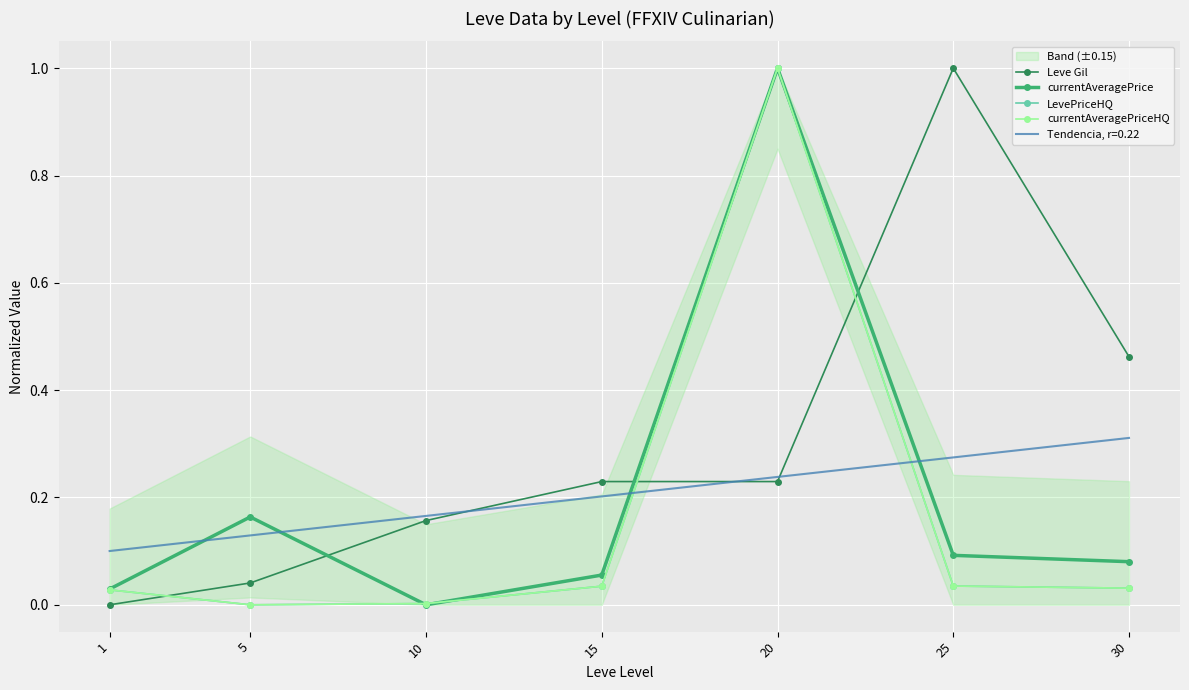

How many times do currentAveragePrice and Leve Gil cross each other?

3